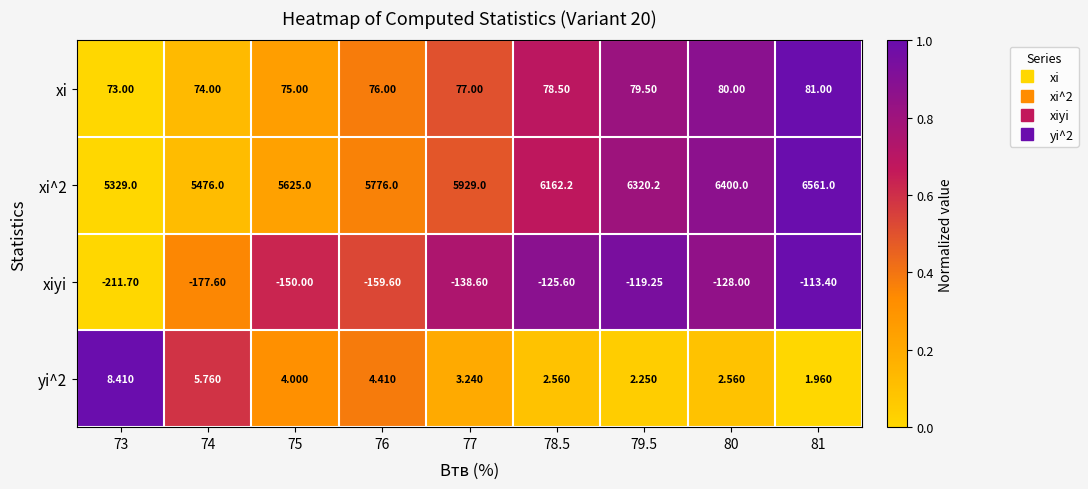

What is the spread (max minus min) of values at 76?

5935.6